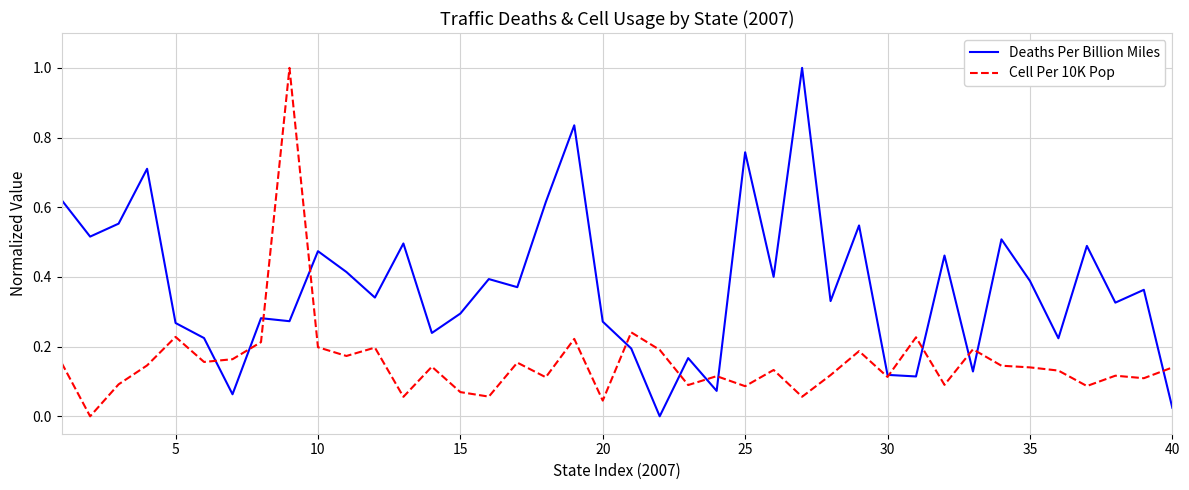

In Cell Per 10K Pop, how many points are lower than both neighbors (excluding endpoints)?

14